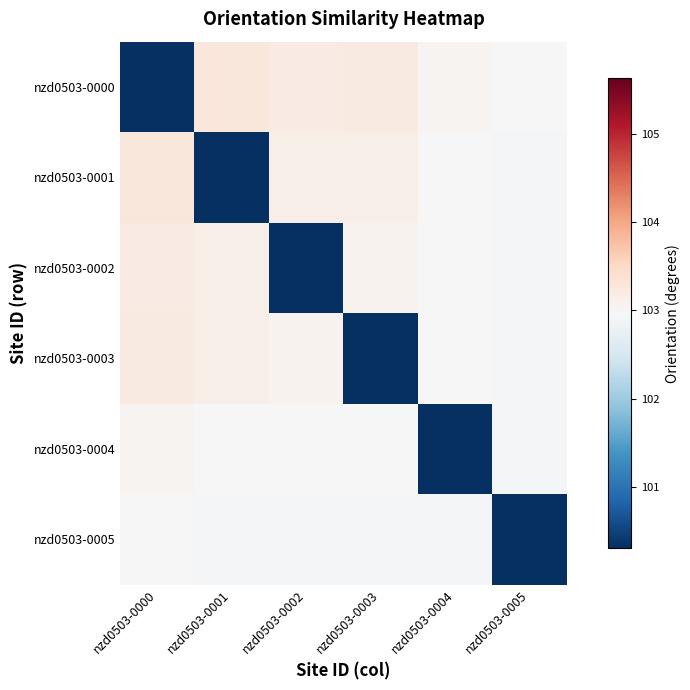

What is the difference between the highest and lowest values at nzd0503-0004?

20.1